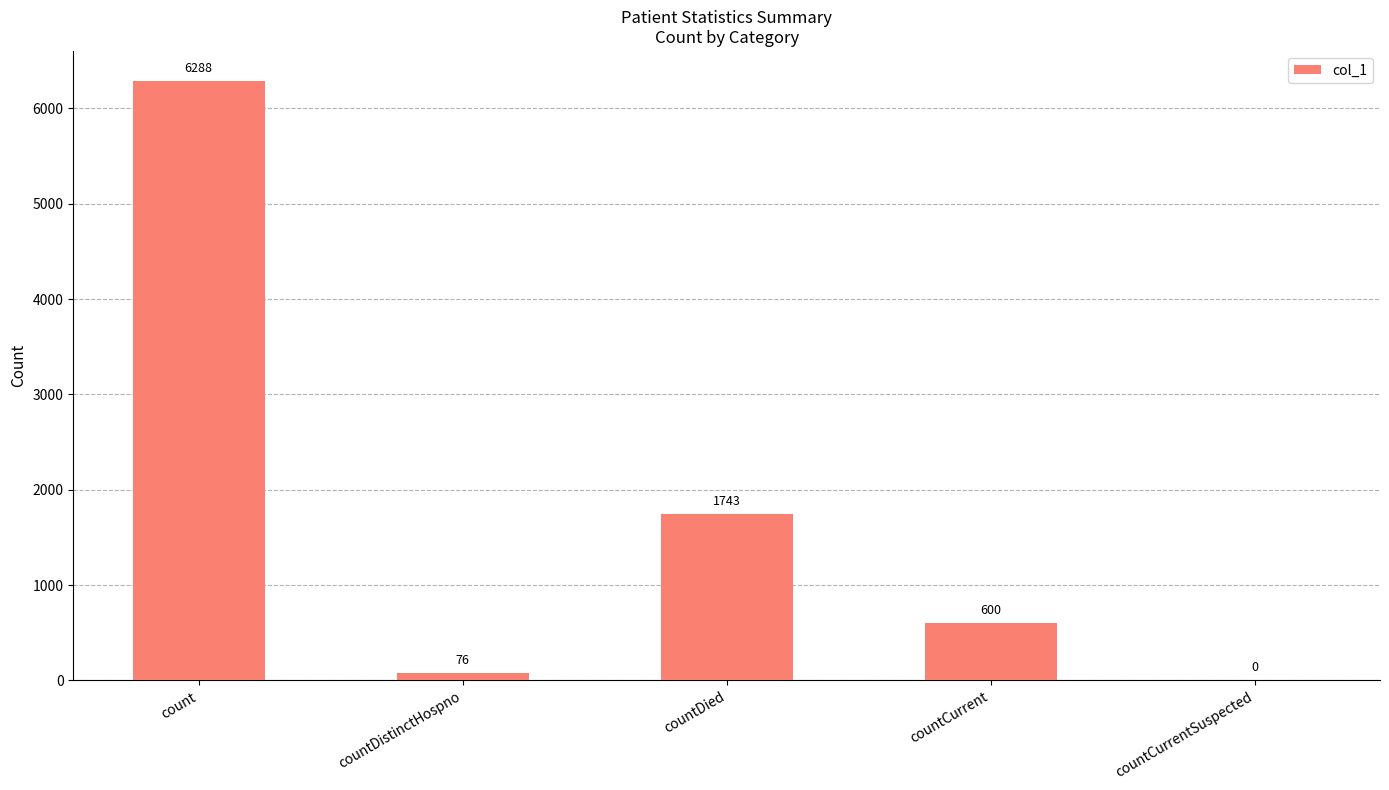

How many data points does each series have?

5